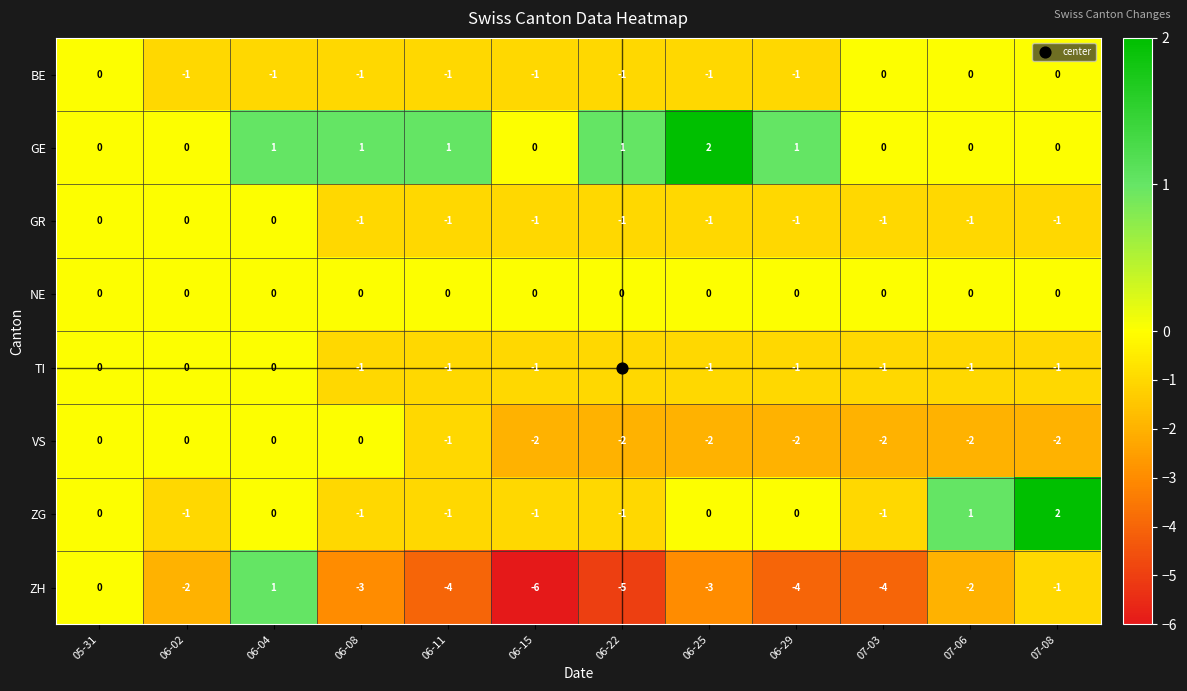

At which category does the chart reach its minimum across all series?

06-15